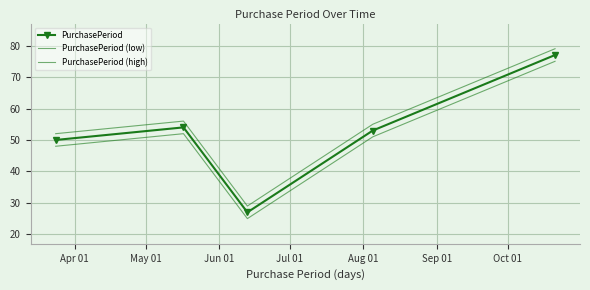

How many distinct data groups are displayed?

3